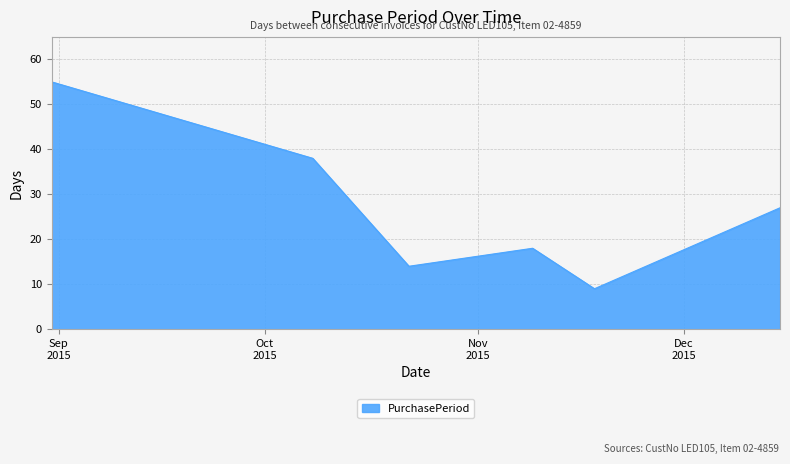

What is the smallest value displayed?

9